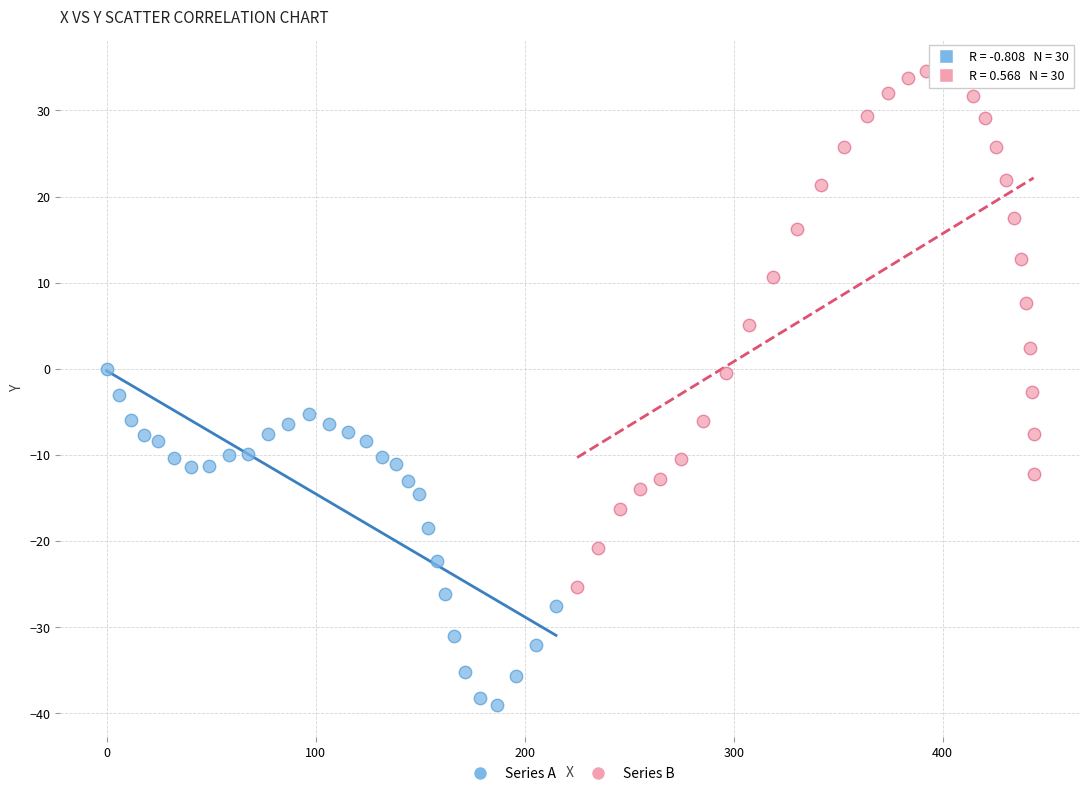

Which series has the widest spread of Y values?

Series B